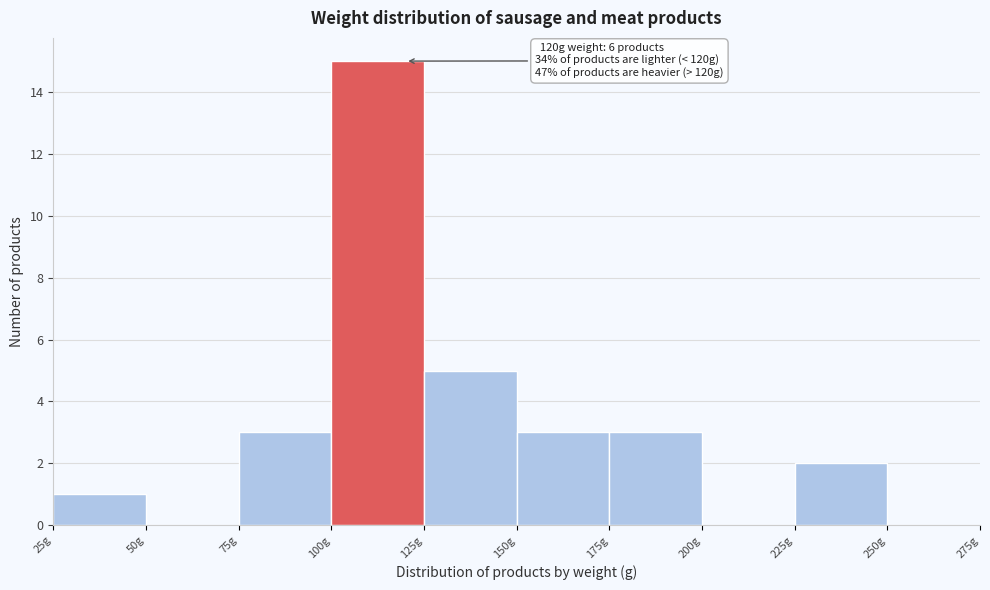

Which range on the x-axis has the tallest bar?

100 to 125